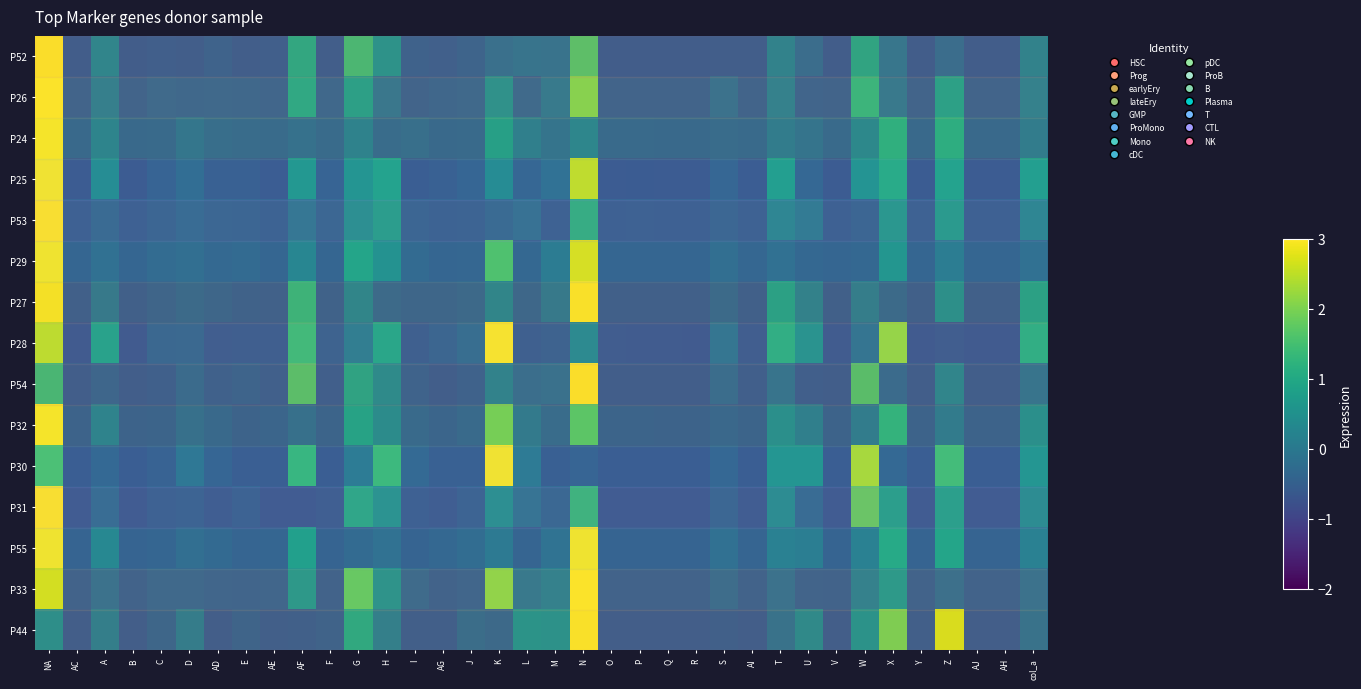

Reading right to left, what are all the values shown in this chart?

P52: col_a=0.3	AH=-0.5	AJ=-0.5	Z=-0.2	Y=-0.5	X=-0.0	W=1.0	V=-0.5	U=-0.2	T=0.3	AI=-0.5	S=-0.5	R=-0.5	Q=-0.5	P=-0.5	O=-0.5	N=1.7	M=-0.1	L=-0.1	K=-0.1	J=-0.4	AG=-0.5	I=-0.4	H=0.6	G=1.5	F=-0.5	AF=1.1	AE=-0.5	E=-0.5	AD=-0.4	D=-0.5	C=-0.5	B=-0.5	A=0.3	AC=-0.5	NA=4.7
P26: col_a=0.1	AH=-0.5	AJ=-0.5	Z=0.8	Y=-0.5	X=-0.1	W=1.2	V=-0.5	U=-0.5	T=0.1	AI=-0.5	S=-0.2	R=-0.5	Q=-0.5	P=-0.5	O=-0.5	N=2.1	M=-0.1	L=-0.4	K=0.5	J=-0.4	AG=-0.5	I=-0.5	H=-0.1	G=0.8	F=-0.4	AF=1.0	AE=-0.5	E=-0.5	AD=-0.4	D=-0.4	C=-0.4	B=-0.5	A=0.0	AC=-0.5	NA=4.7
P24: col_a=-0.0	AH=-0.4	AJ=-0.4	Z=1.1	Y=-0.4	X=1.1	W=0.3	V=-0.4	U=-0.2	T=-0.0	AI=-0.4	S=-0.4	R=-0.4	Q=-0.4	P=-0.4	O=-0.4	N=0.2	M=-0.2	L=0.1	K=0.8	J=-0.4	AG=-0.4	I=-0.3	H=-0.4	G=0.1	F=-0.4	AF=-0.2	AE=-0.4	E=-0.4	AD=-0.3	D=-0.1	C=-0.4	B=-0.4	A=0.2	AC=-0.4	NA=5.4
P25: col_a=0.8	AH=-0.7	AJ=-0.7	Z=0.9	Y=-0.7	X=1.1	W=0.6	V=-0.7	U=-0.4	T=0.8	AI=-0.6	S=-0.4	R=-0.7	Q=-0.7	P=-0.7	O=-0.7	N=2.6	M=-0.2	L=-0.4	K=0.4	J=-0.5	AG=-0.6	I=-0.6	H=0.9	G=0.6	F=-0.5	AF=0.6	AE=-0.6	E=-0.6	AD=-0.6	D=-0.3	C=-0.5	B=-0.7	A=0.4	AC=-0.7	NA=4.0
P53: col_a=0.3	AH=-0.5	AJ=-0.5	Z=0.8	Y=-0.5	X=0.7	W=-0.4	V=-0.5	U=0.1	T=0.3	AI=-0.4	S=-0.3	R=-0.5	Q=-0.5	P=-0.5	O=-0.5	N=1.2	M=-0.5	L=-0.1	K=-0.3	J=-0.4	AG=-0.4	I=-0.4	H=0.9	G=0.5	F=-0.4	AF=-0.0	AE=-0.4	E=-0.4	AD=-0.3	D=-0.2	C=-0.4	B=-0.5	A=-0.3	AC=-0.5	NA=5.3
P29: col_a=-0.2	AH=-0.5	AJ=-0.5	Z=0.0	Y=-0.5	X=0.6	W=-0.4	V=-0.5	U=-0.4	T=-0.2	AI=-0.5	S=-0.3	R=-0.5	Q=-0.5	P=-0.5	O=-0.5	N=2.8	M=-0.0	L=-0.4	K=1.6	J=-0.5	AG=-0.5	I=-0.4	H=0.5	G=0.9	F=-0.5	AF=0.2	AE=-0.5	E=-0.4	AD=-0.4	D=-0.3	C=-0.4	B=-0.5	A=-0.2	AC=-0.5	NA=4.4
P27: col_a=0.9	AH=-0.6	AJ=-0.6	Z=0.5	Y=-0.5	X=-0.3	W=0.1	V=-0.6	U=0.2	T=0.9	AI=-0.5	S=-0.3	R=-0.5	Q=-0.5	P=-0.5	O=-0.6	N=4.3	M=-0.0	L=-0.4	K=0.3	J=-0.4	AG=-0.4	I=-0.4	H=-0.4	G=0.3	F=-0.5	AF=1.3	AE=-0.5	E=-0.5	AD=-0.4	D=-0.3	C=-0.5	B=-0.6	A=-0.0	AC=-0.6	NA=3.0
P28: col_a=1.1	AH=-0.7	AJ=-0.7	Z=-0.6	Y=-0.7	X=2.2	W=-0.1	V=-0.7	U=0.5	T=1.1	AI=-0.6	S=-0.1	R=-0.7	Q=-0.7	P=-0.7	O=-0.7	N=0.3	M=-0.5	L=-0.6	K=3.1	J=-0.3	AG=-0.5	I=-0.6	H=0.9	G=0.1	F=-0.5	AF=1.4	AE=-0.6	E=-0.6	AD=-0.6	D=-0.4	C=-0.4	B=-0.7	A=0.9	AC=-0.7	NA=2.5
P54: col_a=-0.1	AH=-0.5	AJ=-0.5	Z=0.3	Y=-0.5	X=-0.3	W=1.6	V=-0.5	U=-0.5	T=-0.1	AI=-0.5	S=-0.2	R=-0.5	Q=-0.5	P=-0.5	O=-0.5	N=4.7	M=-0.1	L=-0.2	K=0.3	J=-0.4	AG=-0.5	I=-0.4	H=0.4	G=1.0	F=-0.5	AF=1.6	AE=-0.5	E=-0.4	AD=-0.5	D=-0.3	C=-0.5	B=-0.5	A=-0.3	AC=-0.5	NA=1.4
P32: col_a=0.4	AH=-0.6	AJ=-0.6	Z=-0.1	Y=-0.6	X=1.2	W=-0.0	V=-0.6	U=0.0	T=0.4	AI=-0.5	S=-0.4	R=-0.6	Q=-0.6	P=-0.5	O=-0.5	N=1.7	M=-0.4	L=-0.1	K=1.9	J=-0.4	AG=-0.5	I=-0.4	H=0.3	G=0.8	F=-0.5	AF=-0.3	AE=-0.5	E=-0.6	AD=-0.4	D=-0.3	C=-0.5	B=-0.6	A=0.1	AC=-0.6	NA=4.6
P30: col_a=0.6	AH=-0.6	AJ=-0.6	Z=1.5	Y=-0.6	X=-0.4	W=2.4	V=-0.6	U=0.6	T=0.6	AI=-0.6	S=-0.4	R=-0.6	Q=-0.6	P=-0.6	O=-0.6	N=-0.5	M=-0.6	L=-0.0	K=3.6	J=-0.6	AG=-0.6	I=-0.4	H=1.4	G=-0.0	F=-0.6	AF=1.3	AE=-0.6	E=-0.6	AD=-0.5	D=-0.1	C=-0.5	B=-0.6	A=-0.4	AC=-0.6	NA=1.6
P31: col_a=0.5	AH=-0.6	AJ=-0.6	Z=0.9	Y=-0.6	X=0.9	W=1.8	V=-0.6	U=-0.3	T=0.5	AI=-0.6	S=-0.3	R=-0.6	Q=-0.6	P=-0.6	O=-0.6	N=1.3	M=-0.3	L=-0.1	K=0.5	J=-0.4	AG=-0.5	I=-0.5	H=0.6	G=1.1	F=-0.5	AF=-0.6	AE=-0.6	E=-0.4	AD=-0.5	D=-0.4	C=-0.5	B=-0.6	A=-0.2	AC=-0.6	NA=4.5
P55: col_a=0.1	AH=-0.5	AJ=-0.5	Z=0.9	Y=-0.5	X=1.1	W=0.1	V=-0.5	U=0.1	T=0.1	AI=-0.5	S=-0.2	R=-0.5	Q=-0.5	P=-0.5	O=-0.5	N=3.7	M=-0.2	L=-0.5	K=-0.1	J=-0.3	AG=-0.4	I=-0.5	H=-0.2	G=-0.4	F=-0.5	AF=0.8	AE=-0.5	E=-0.5	AD=-0.4	D=-0.3	C=-0.5	B=-0.5	A=0.3	AC=-0.5	NA=3.8
P33: col_a=-0.2	AH=-0.6	AJ=-0.6	Z=-0.3	Y=-0.5	X=0.6	W=0.1	V=-0.5	U=-0.5	T=-0.2	AI=-0.5	S=-0.3	R=-0.5	Q=-0.5	P=-0.5	O=-0.5	N=3.8	M=0.1	L=-0.1	K=2.1	J=-0.5	AG=-0.5	I=-0.4	H=0.5	G=1.8	F=-0.6	AF=0.6	AE=-0.5	E=-0.5	AD=-0.5	D=-0.4	C=-0.4	B=-0.5	A=-0.2	AC=-0.5	NA=2.7
P44: col_a=-0.2	AH=-0.6	AJ=-0.6	Z=2.7	Y=-0.6	X=2.0	W=0.5	V=-0.6	U=0.3	T=-0.2	AI=-0.6	S=-0.5	R=-0.6	Q=-0.6	P=-0.6	O=-0.6	N=3.9	M=0.5	L=0.6	K=-0.4	J=-0.3	AG=-0.6	I=-0.6	H=0.1	G=1.1	F=-0.5	AF=-0.5	AE=-0.6	E=-0.5	AD=-0.6	D=0.0	C=-0.4	B=-0.6	A=0.1	AC=-0.6	NA=0.5